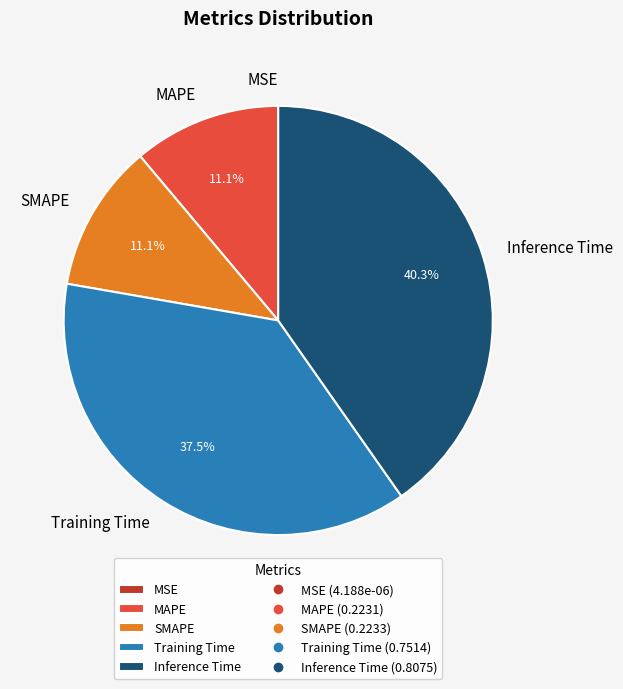

Which has a higher value, MAPE or Inference Time?

Inference Time